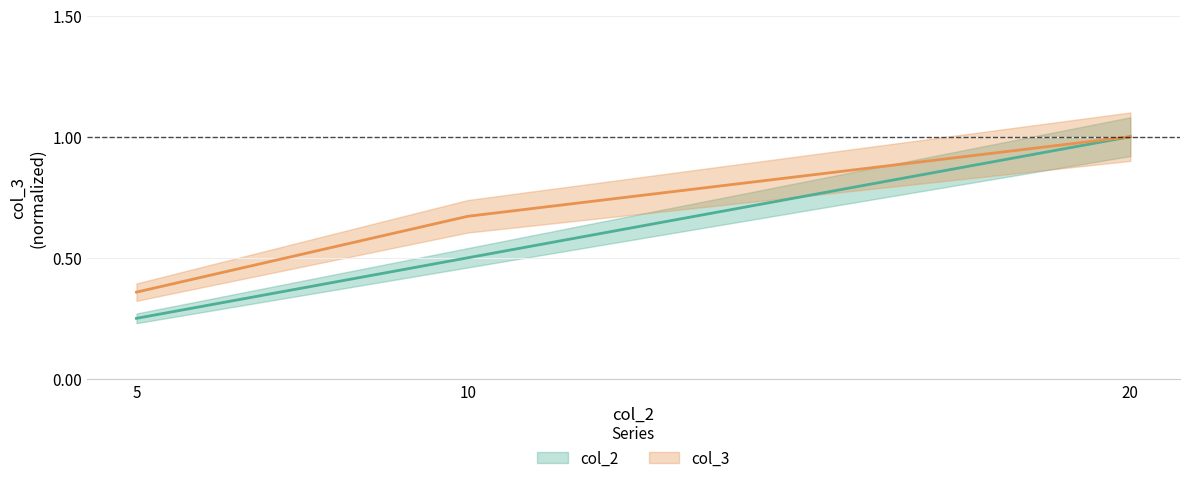

What is the difference between the maximum and minimum values in the col_2 series?

0.8